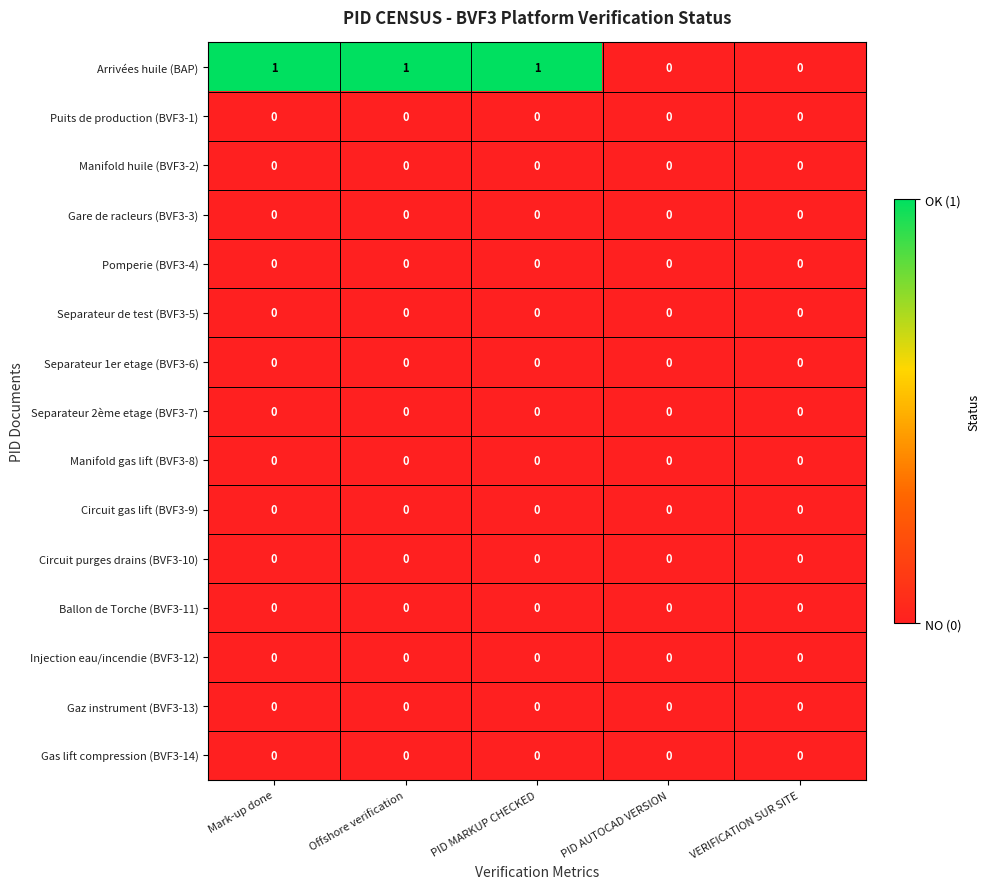

The Pomperie (BVF3-4) series shows 0 at Offshore verification. True or false?

True